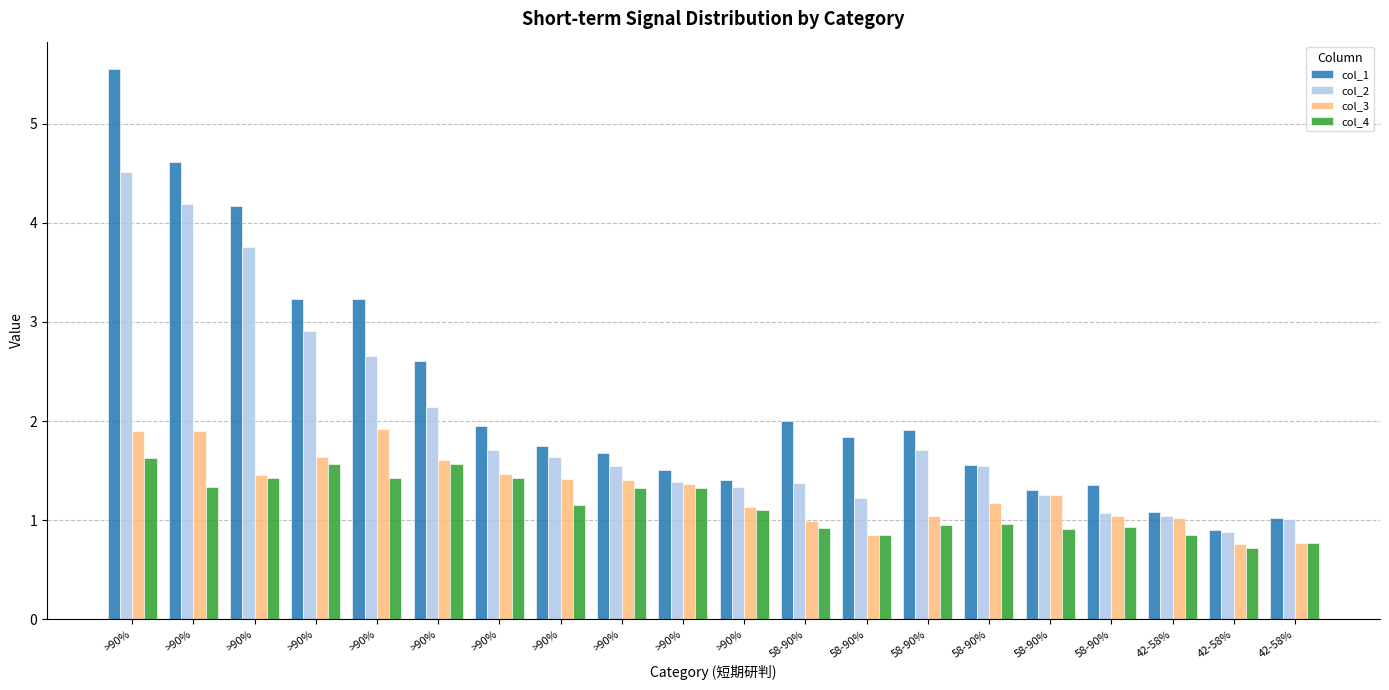

What is the sum of all col_1 values?

44.7